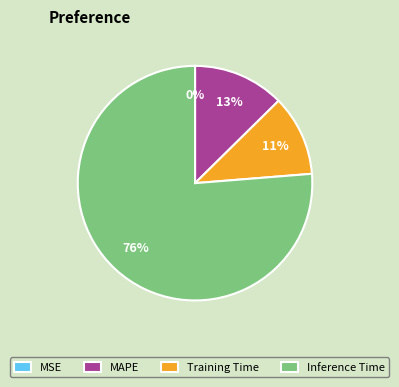

Does Inference Time represent more than half of the total?

Yes